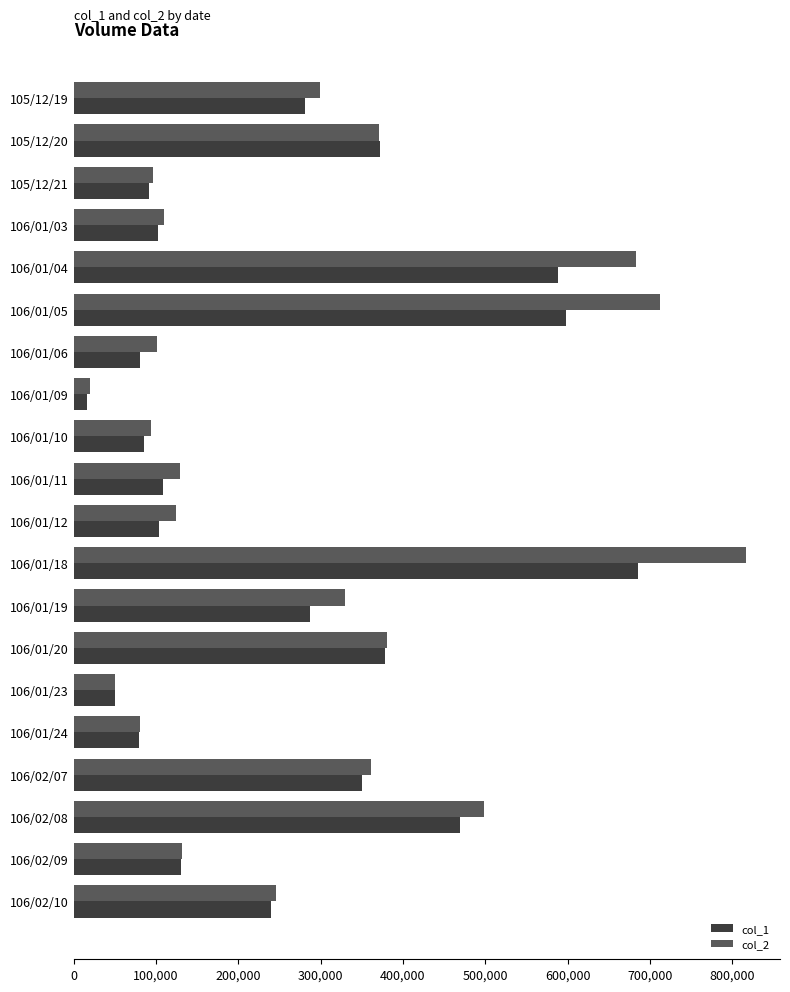

Rank the series by their maximum value, from lowest to highest.

col_1, col_2